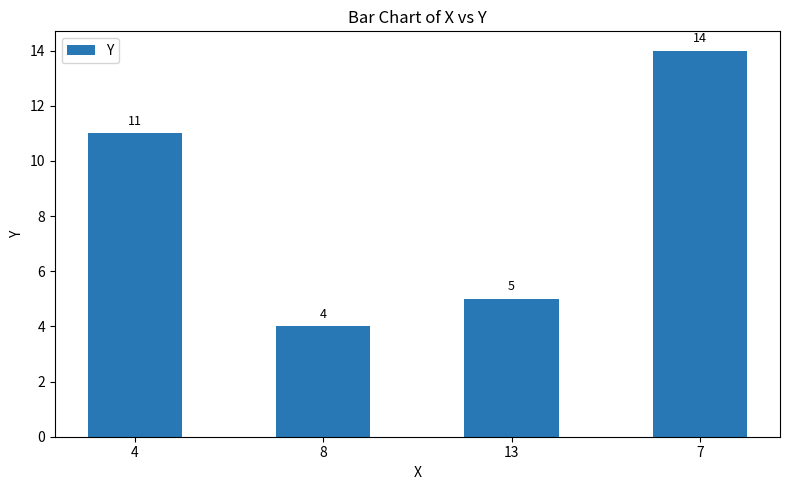

Approximately how many times larger is the value at 4 compared to 13?

2.2